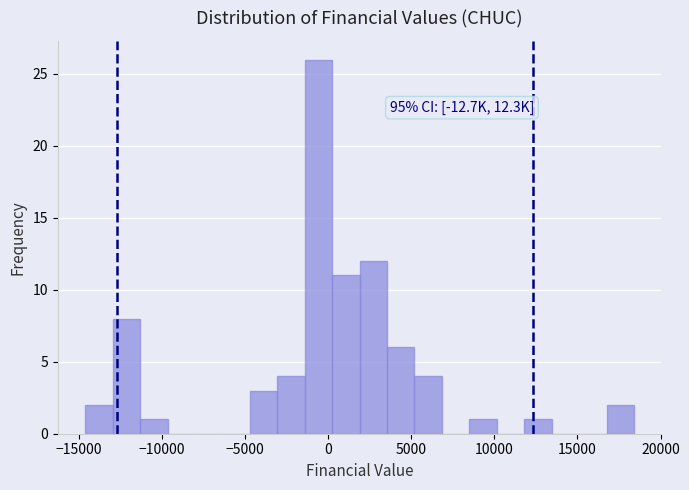

Around what value on the x-axis is the tallest bar? Give the approximate position of its centre, as read against the axis.

-500